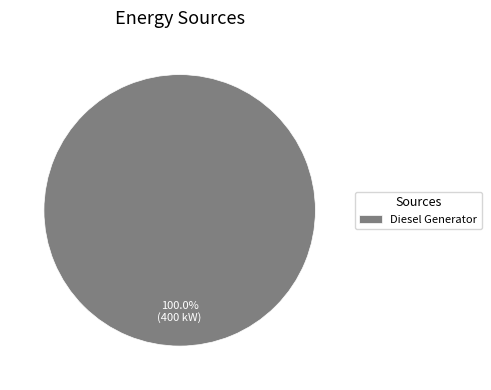

Does any single category account for the majority?

Yes